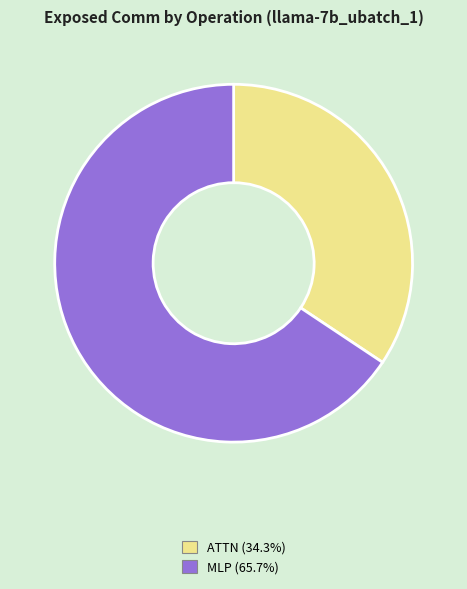

Is there any slice that represents more than half of the pie?

Yes